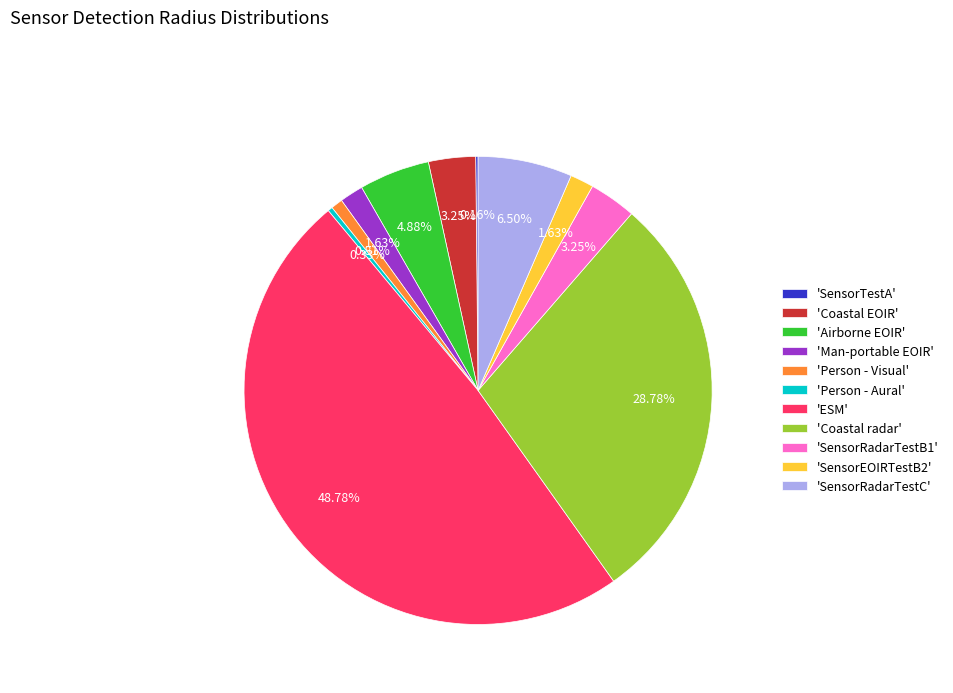

Combined, do 'ESM' and 'SensorRadarTestC' account for over 50%?

Yes